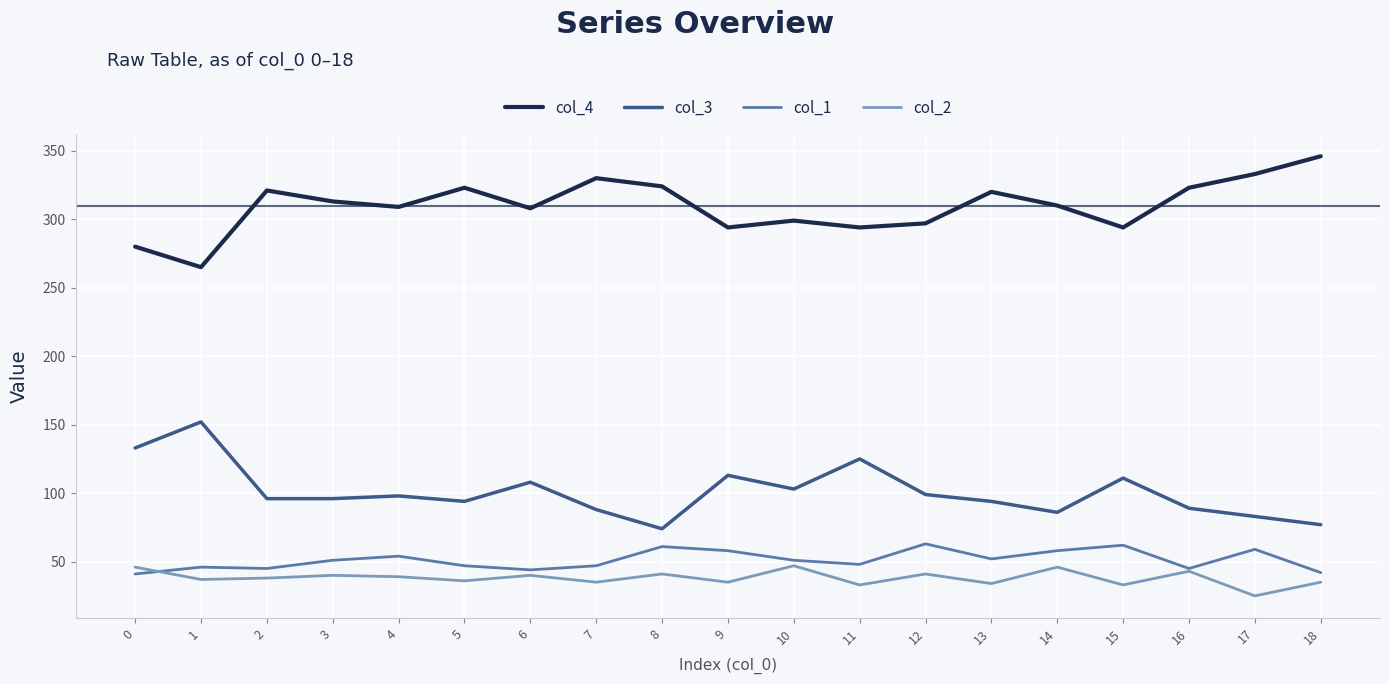

True or false: col_3 and col_4 intersect in this chart.

False